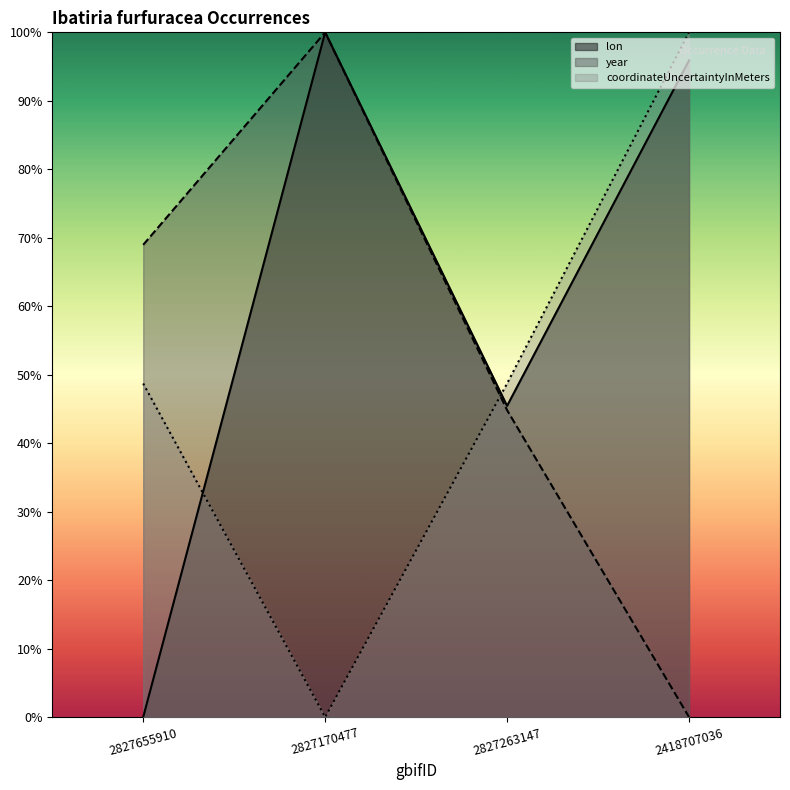

What position from the right is 2827655910?

4